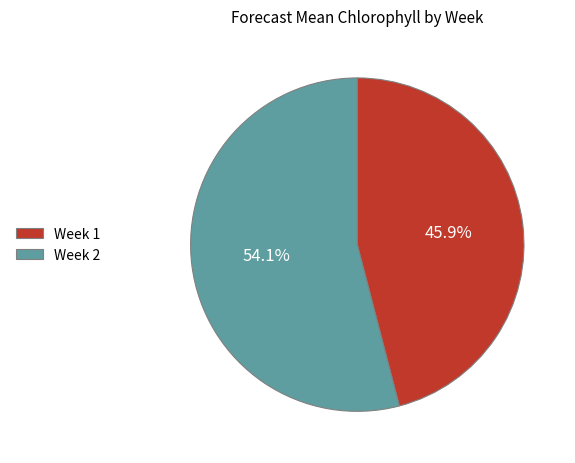

Which category accounts for the majority?

Week 2